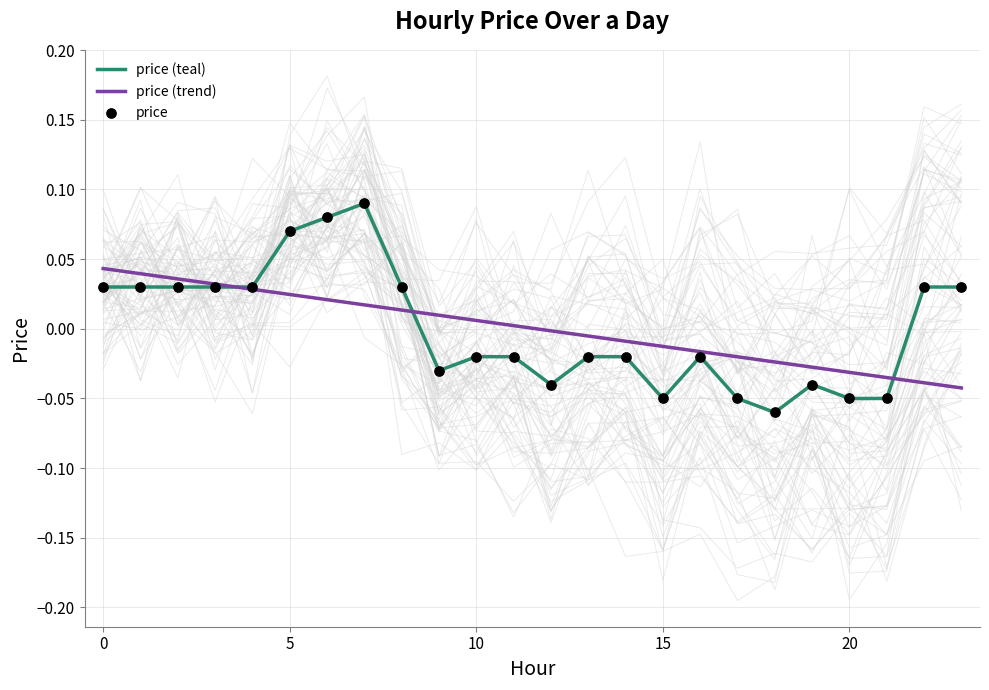

What is the total value across all series at 18?

-0.1